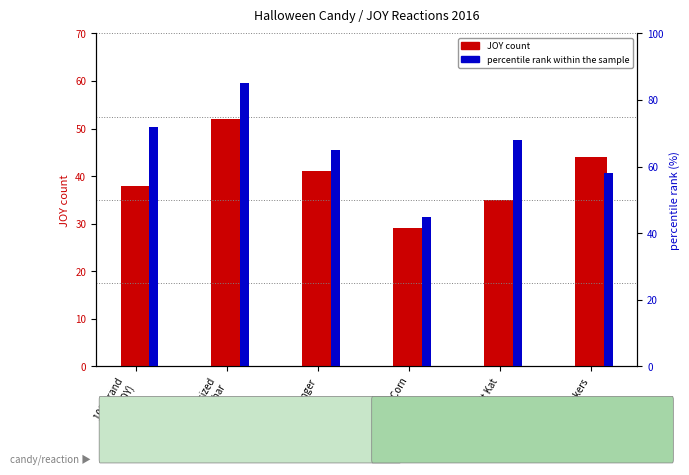

What position from the right is Any full-sized
candy bar?

5